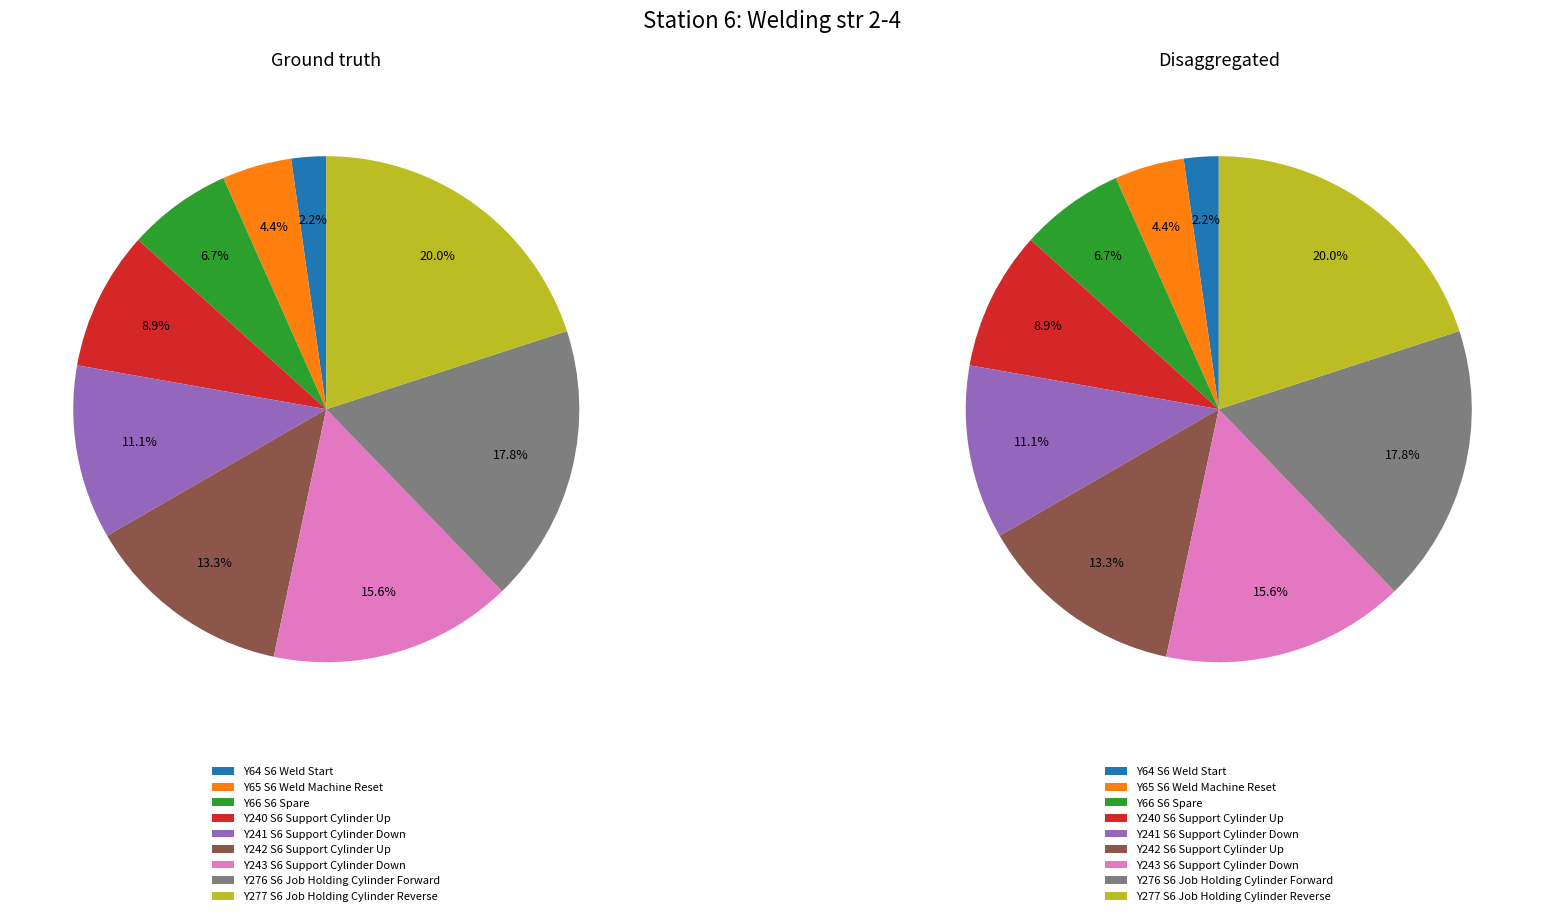

How many segments does this pie chart have?

9